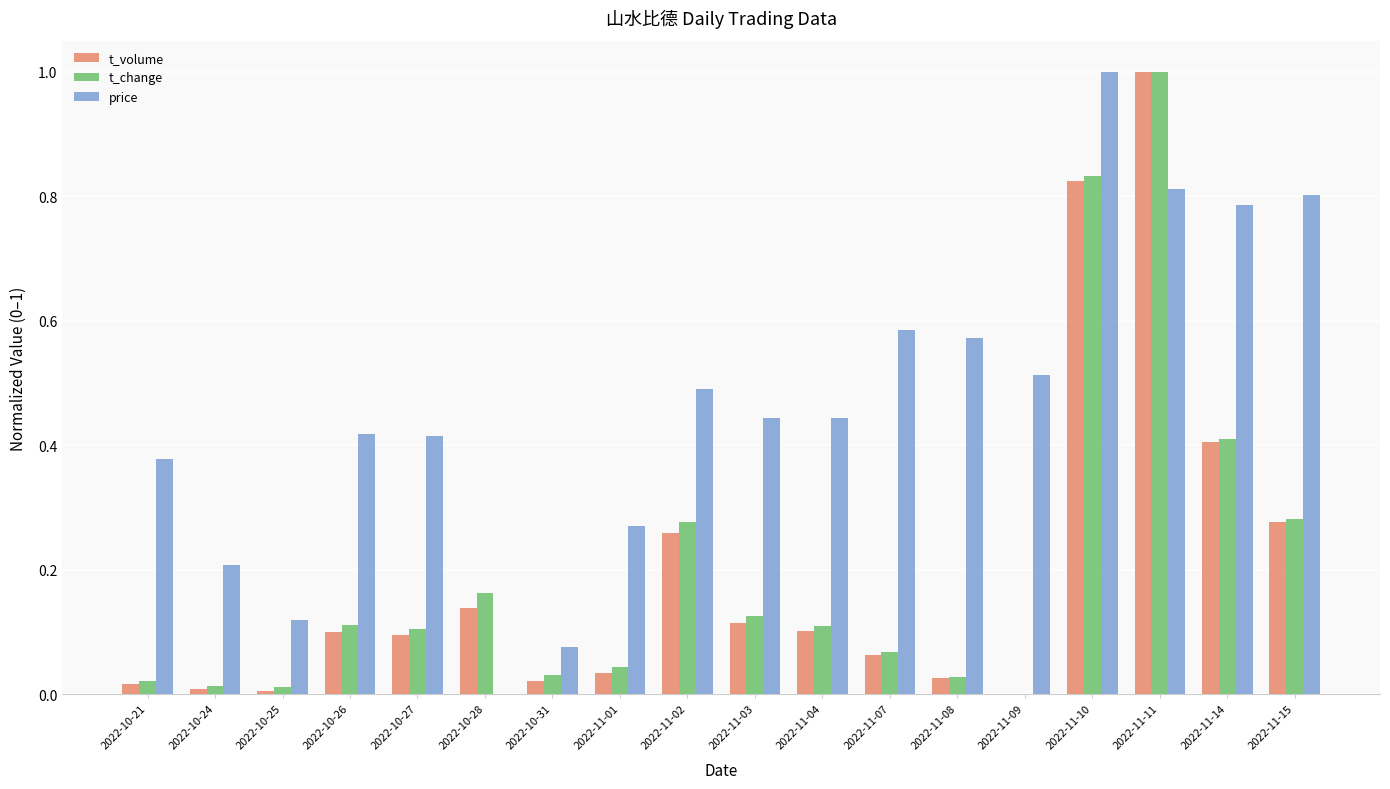

How many values in the t_volume series exceed 0?

17